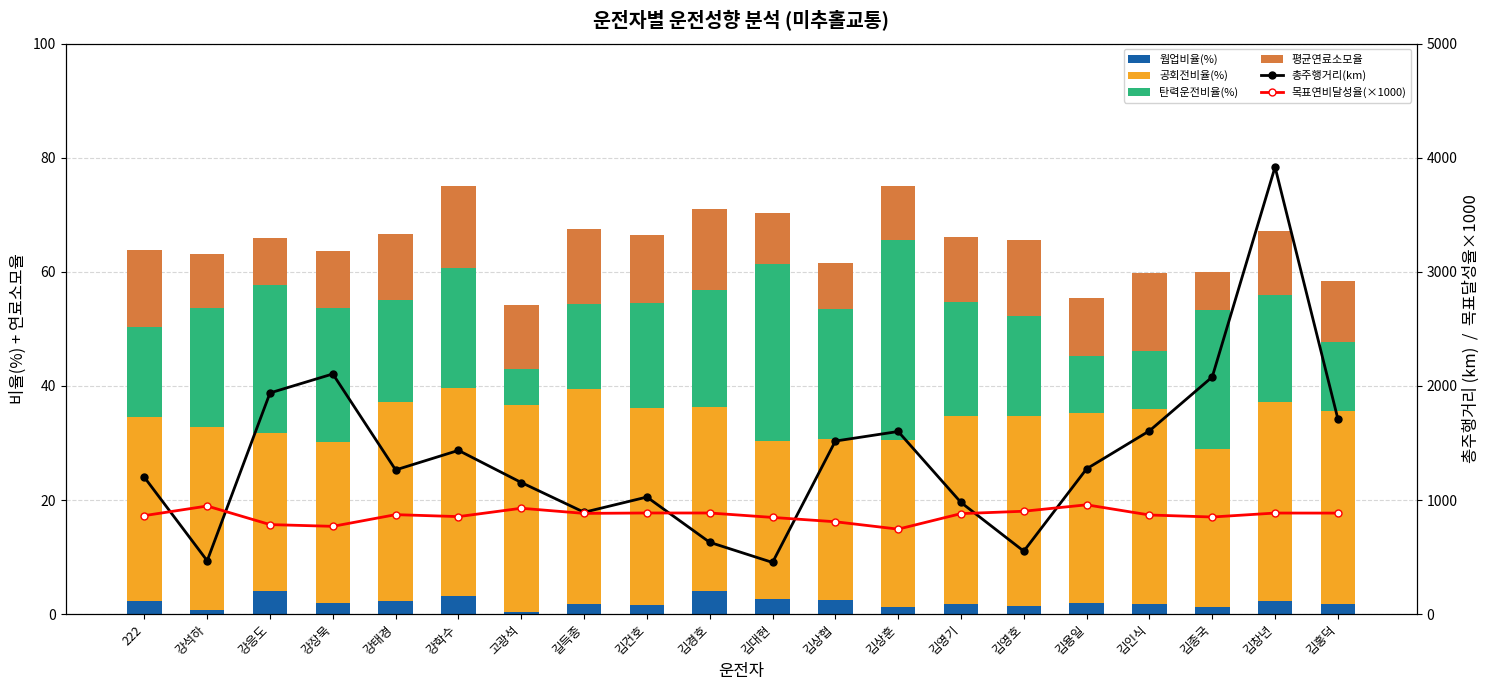

The 공회전비율(%) series shows 33.3 at 김용일. True or false?

True